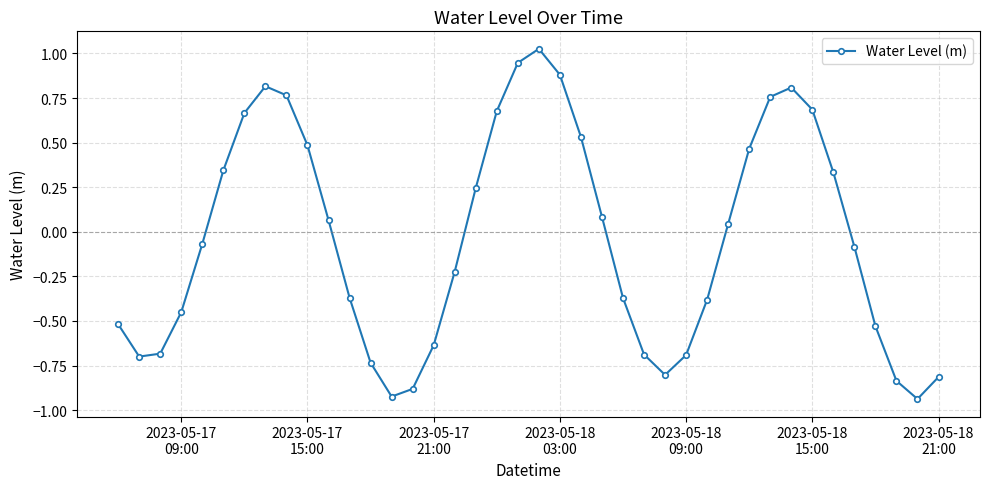

How many interior local valleys (lower than both neighbors) does the data have?

4